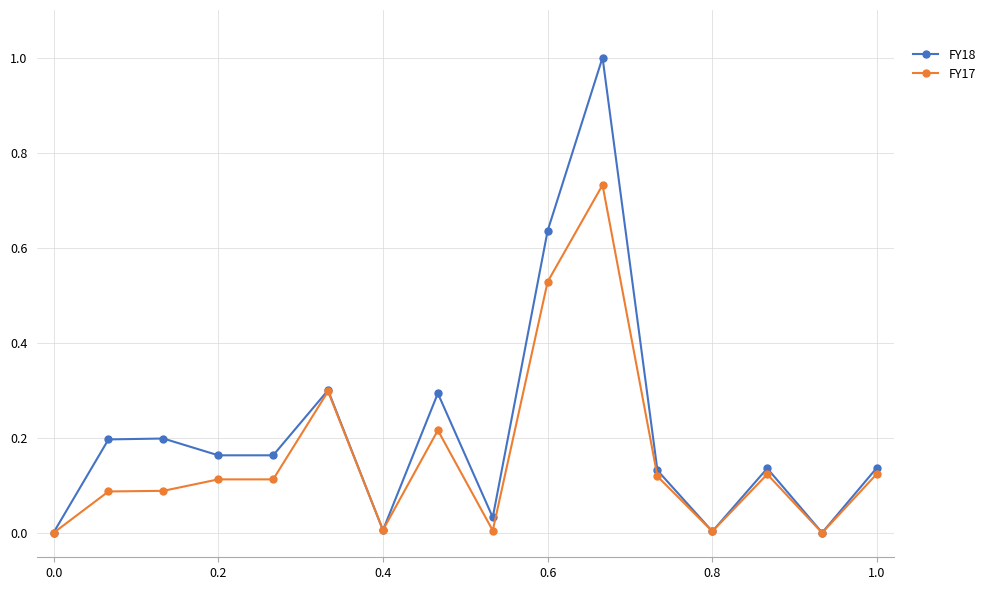

Rank the series by their maximum value, from lowest to highest.

FY17, FY18